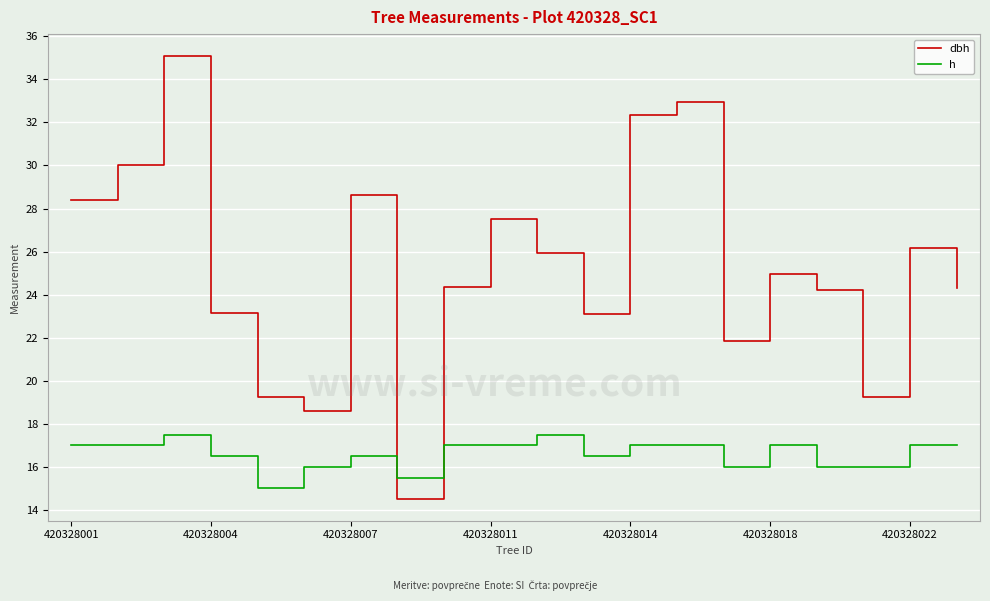

List the series in order of their overall mean, highest first.

dbh, h